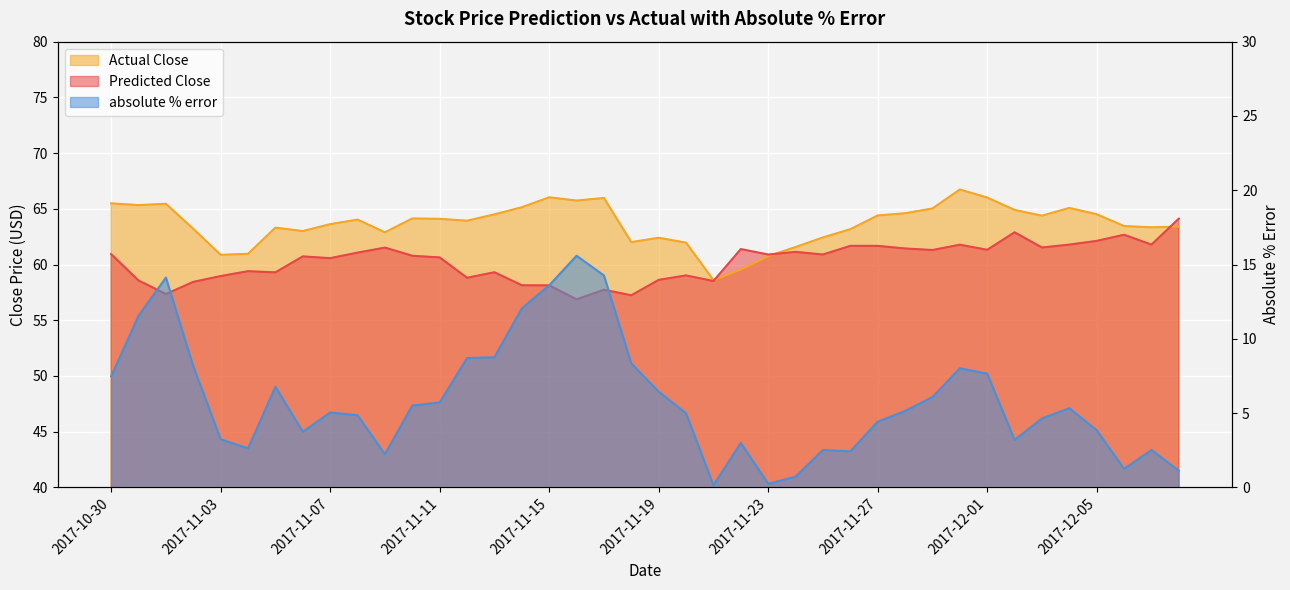

What is the difference between the maximum and minimum values in the Actual Close series?

8.1